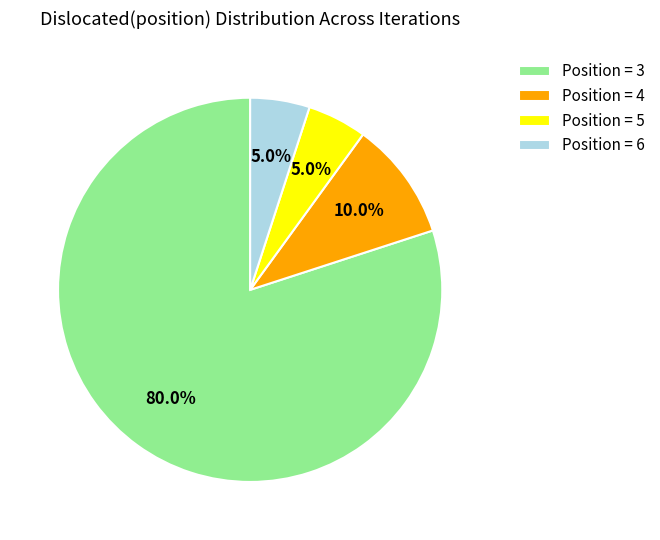

To the nearest percent, what is the difference between the largest and smallest slice percentages?

75%